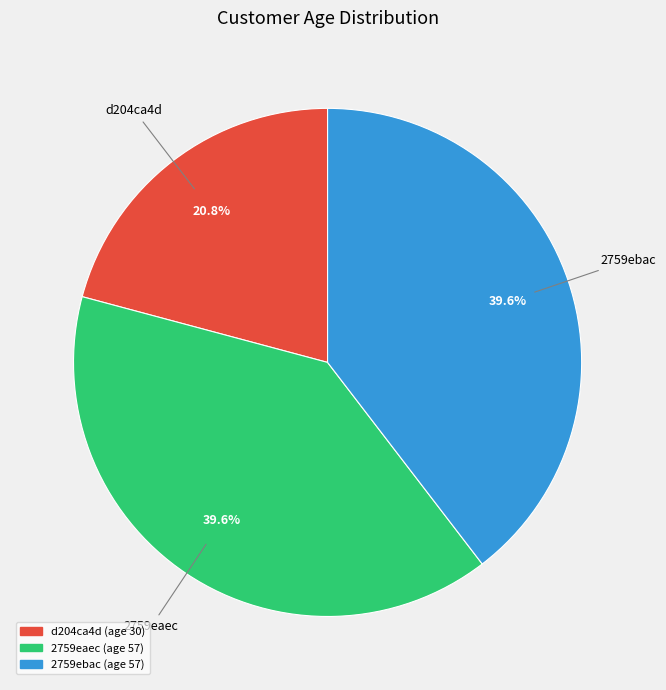

What is the ratio of the value at 2759ebac to the value at d204ca4d?

1.9